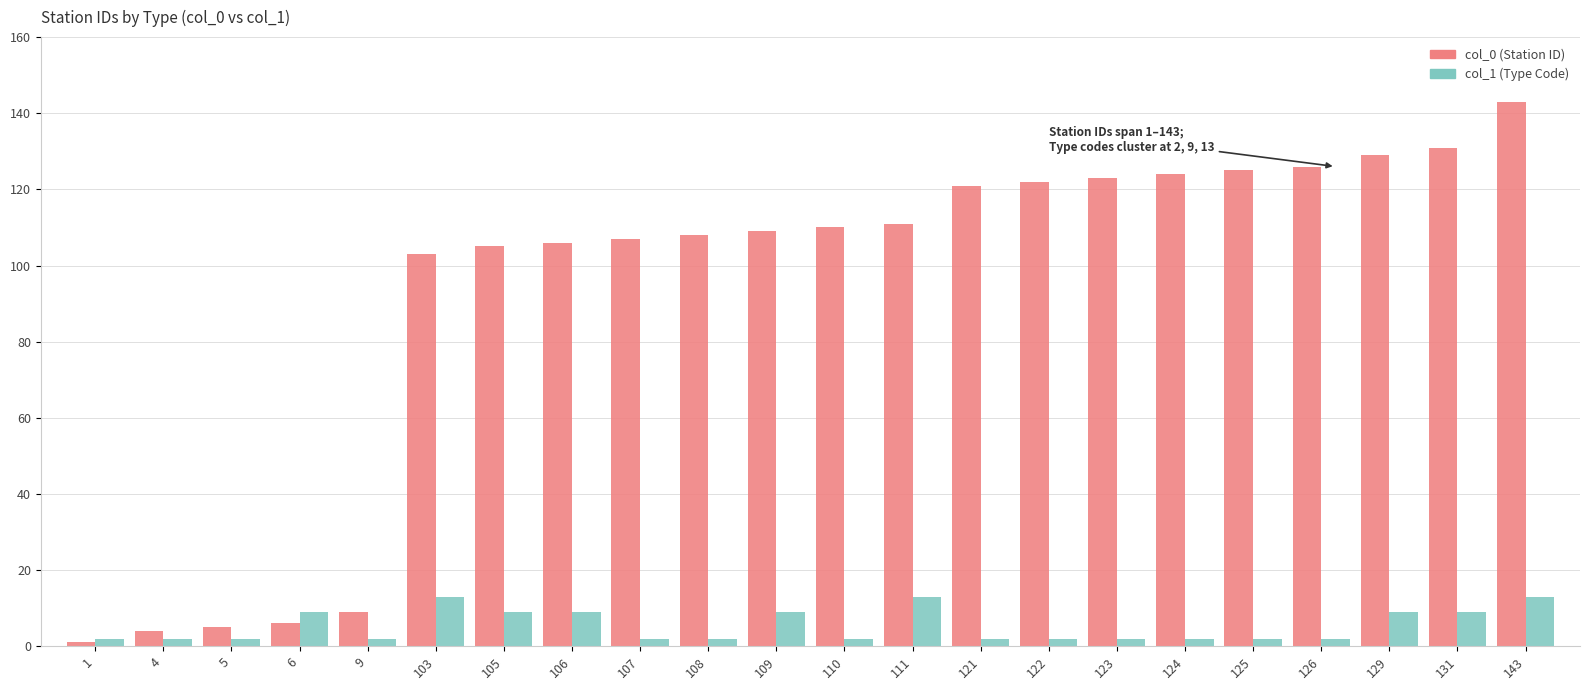

Which series has the largest range (max minus min)?

col_0 (Station ID)